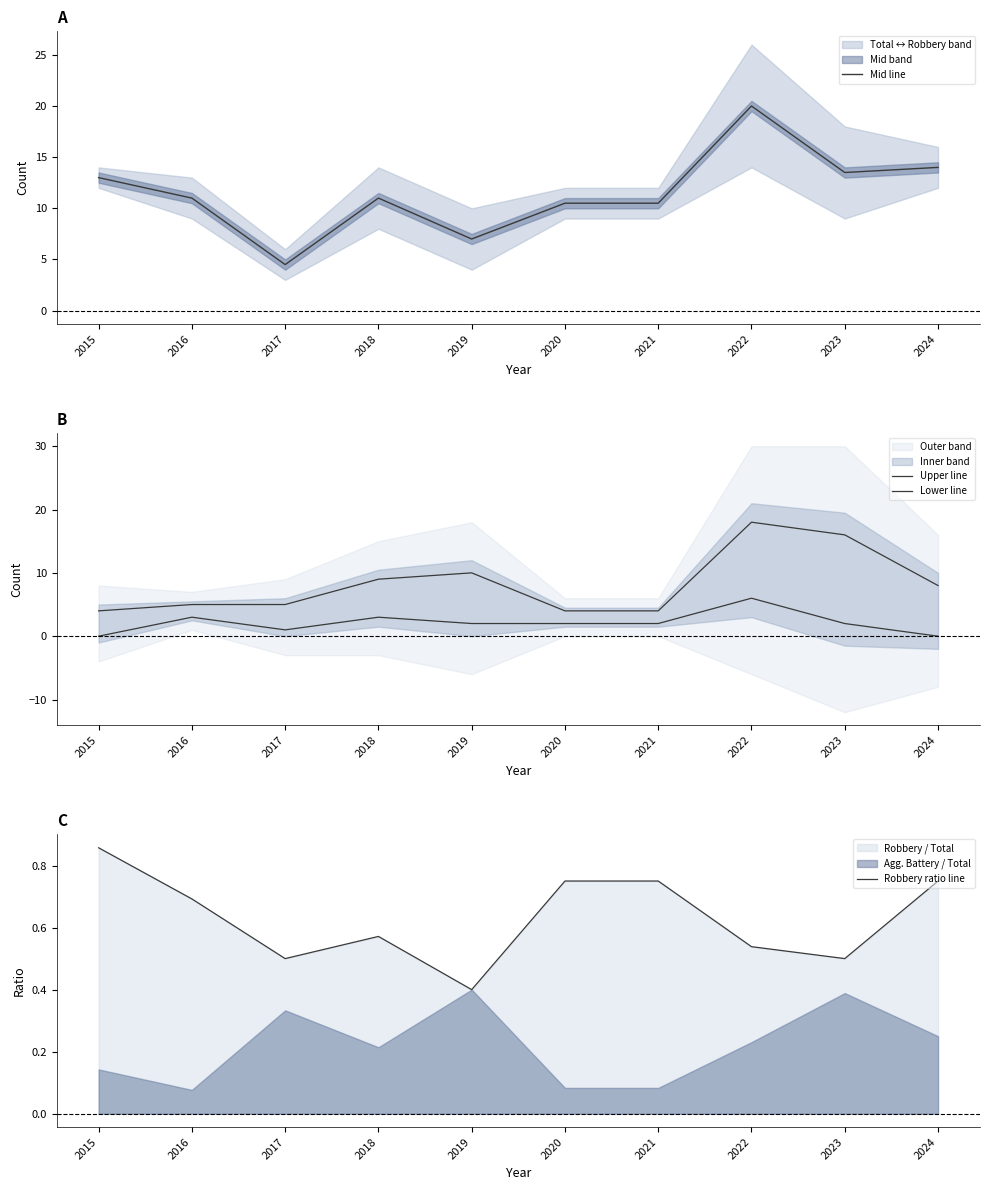

Is the value of Mid line at 2015 greater than the value of Robbery ratio line at 2020?

Yes